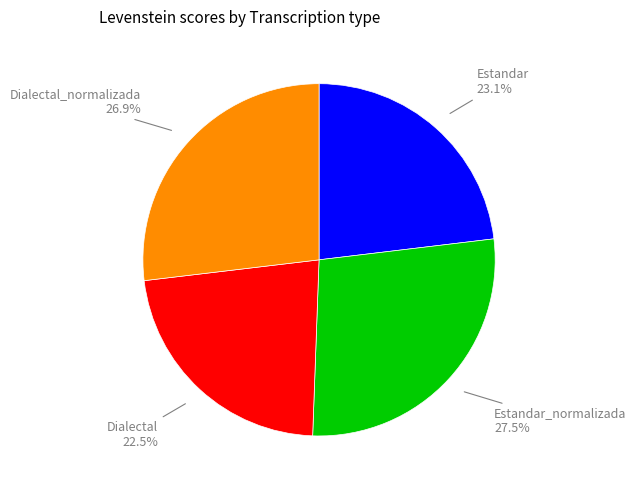

How many segments does this pie chart have?

4